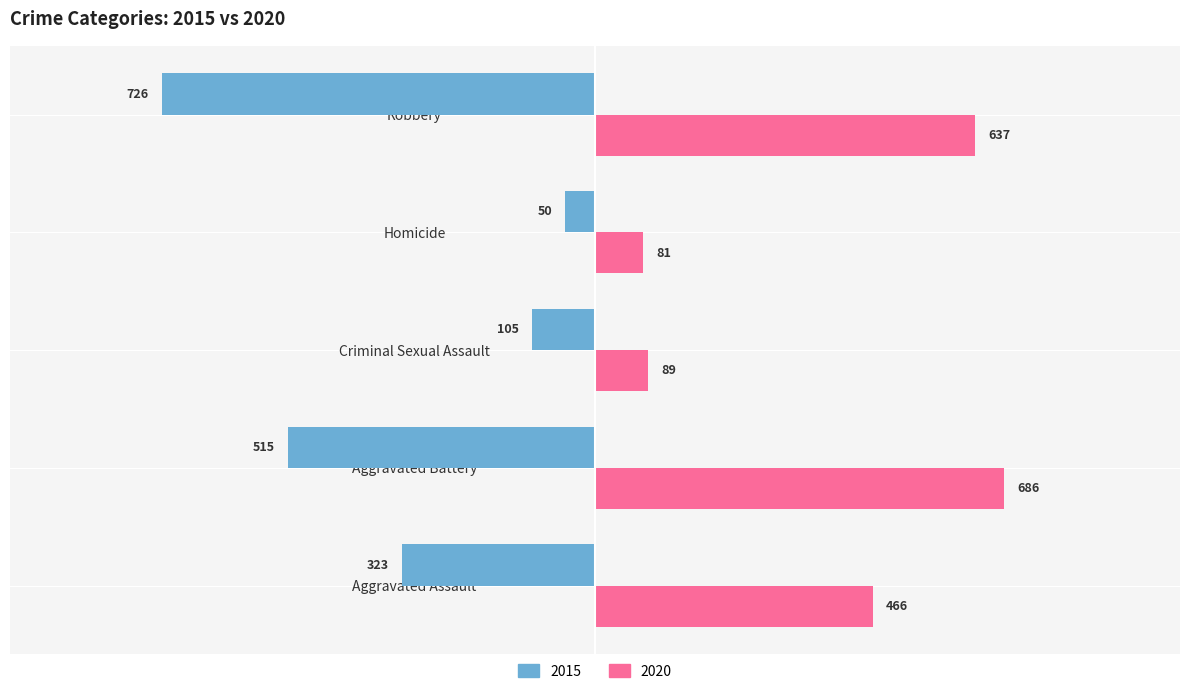

What are all the series names shown in the legend?

2015, 2020